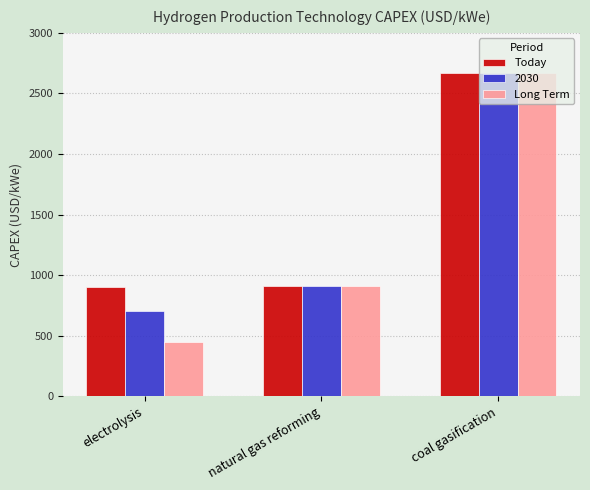

How many bars are there in total?

9